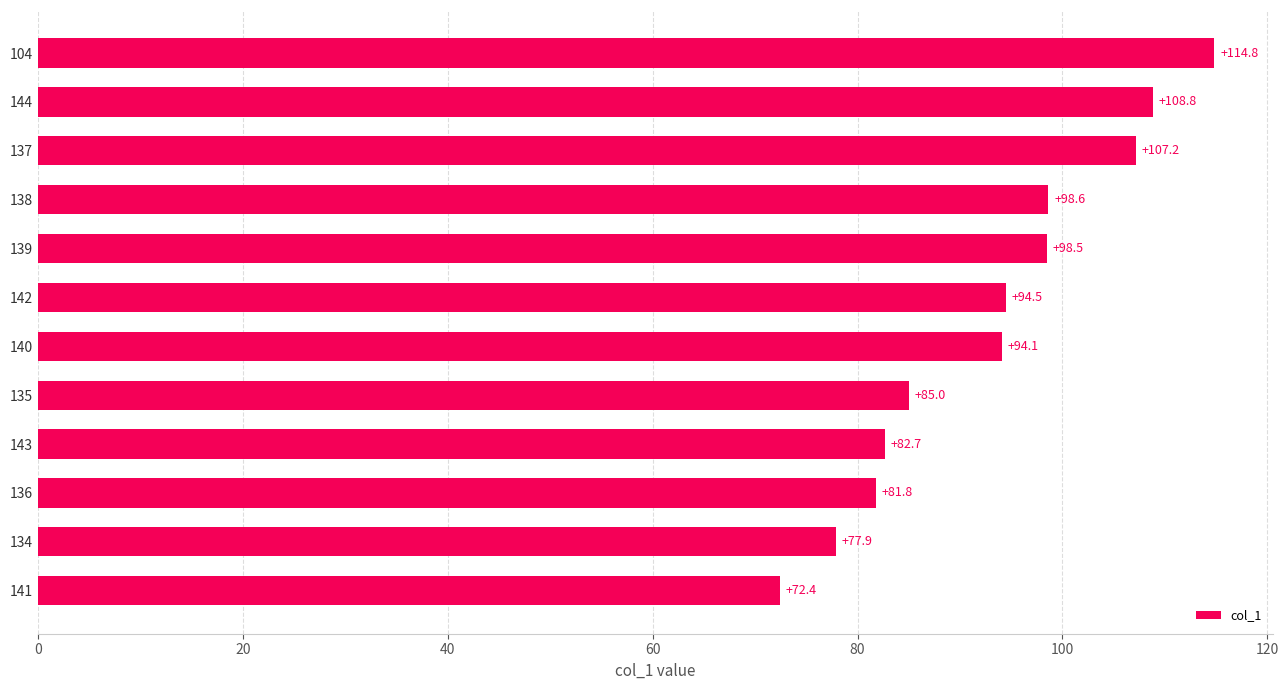

What is the maximum value shown in the chart?

114.8